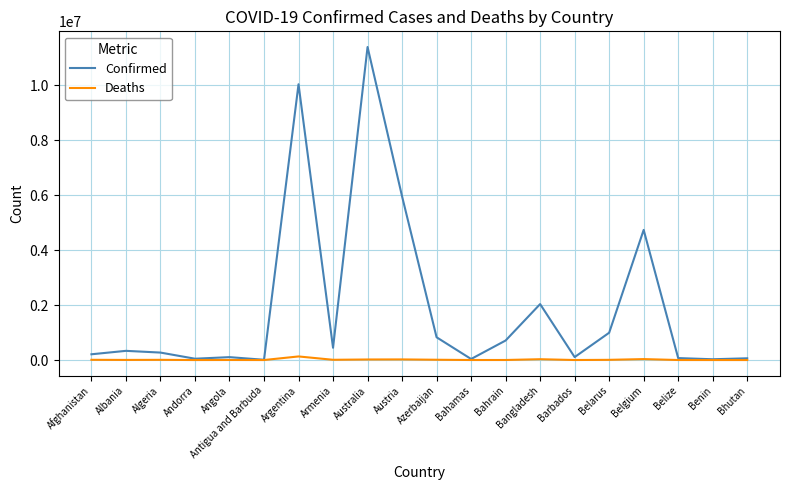

List the series in order of their overall mean, lowest first.

Deaths, Confirmed